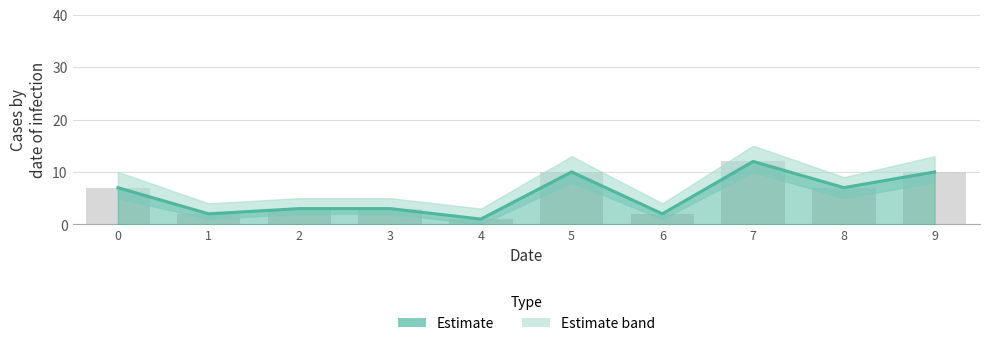

Rank the categories by value from highest to lowest.

7, 5, 9, 0, 8, 2, 3, 1, 6, 4